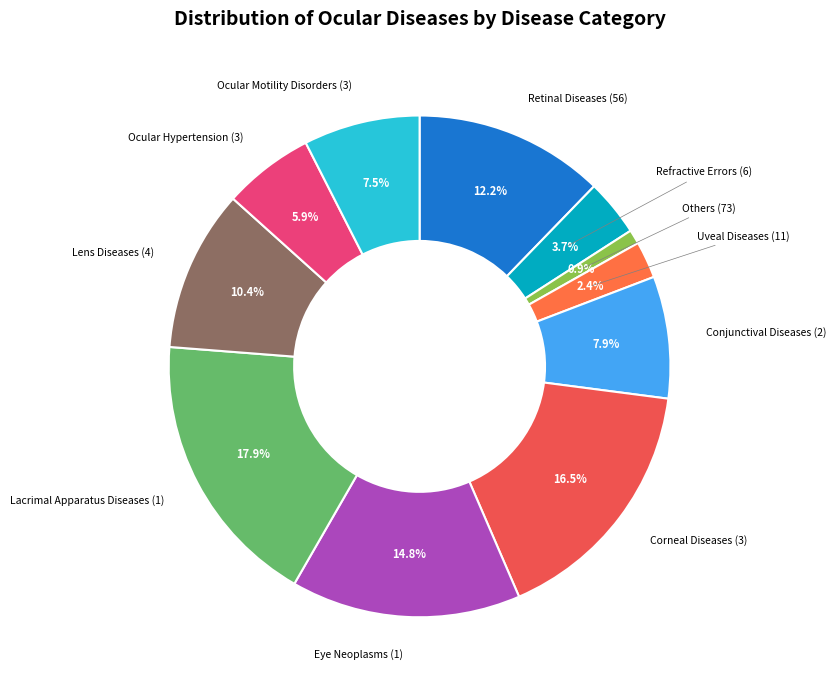

Between Refractive Errors (6) and Eye Neoplasms (1), which is larger?

Eye Neoplasms (1)